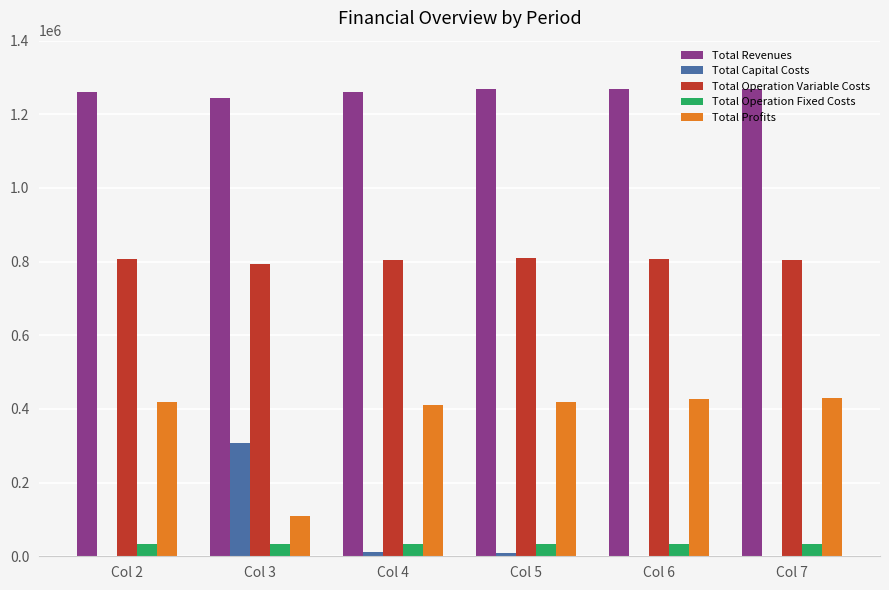

At which label does Total Capital Costs reach its peak?

Col 3